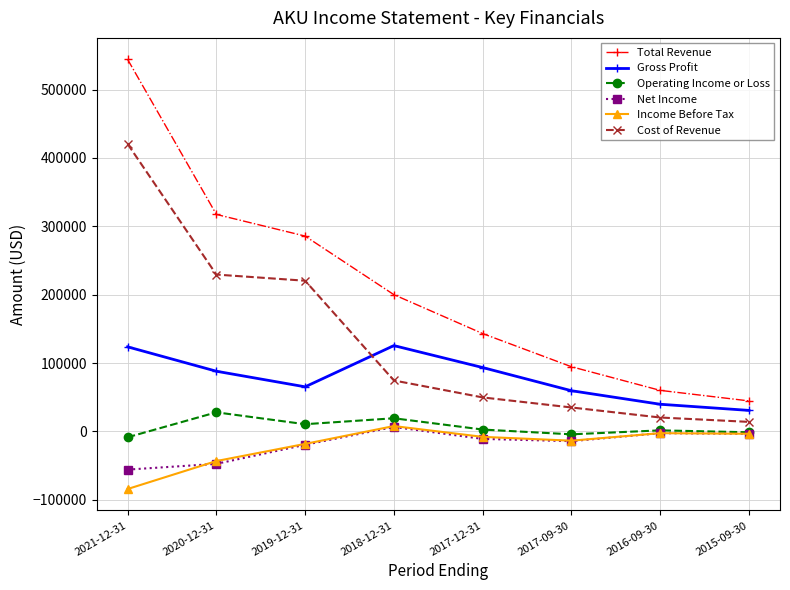

What is the sum of all Income Before Tax values?

-165900